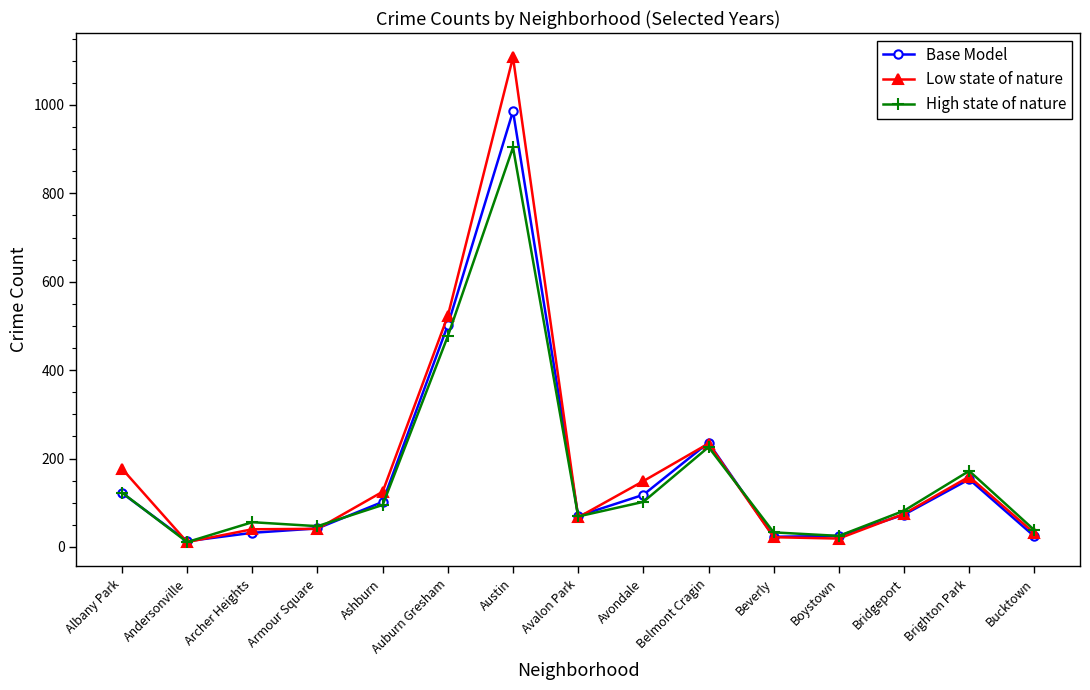

Is the value of High state of nature at Andersonville greater than the value of Base Model at Ashburn?

No